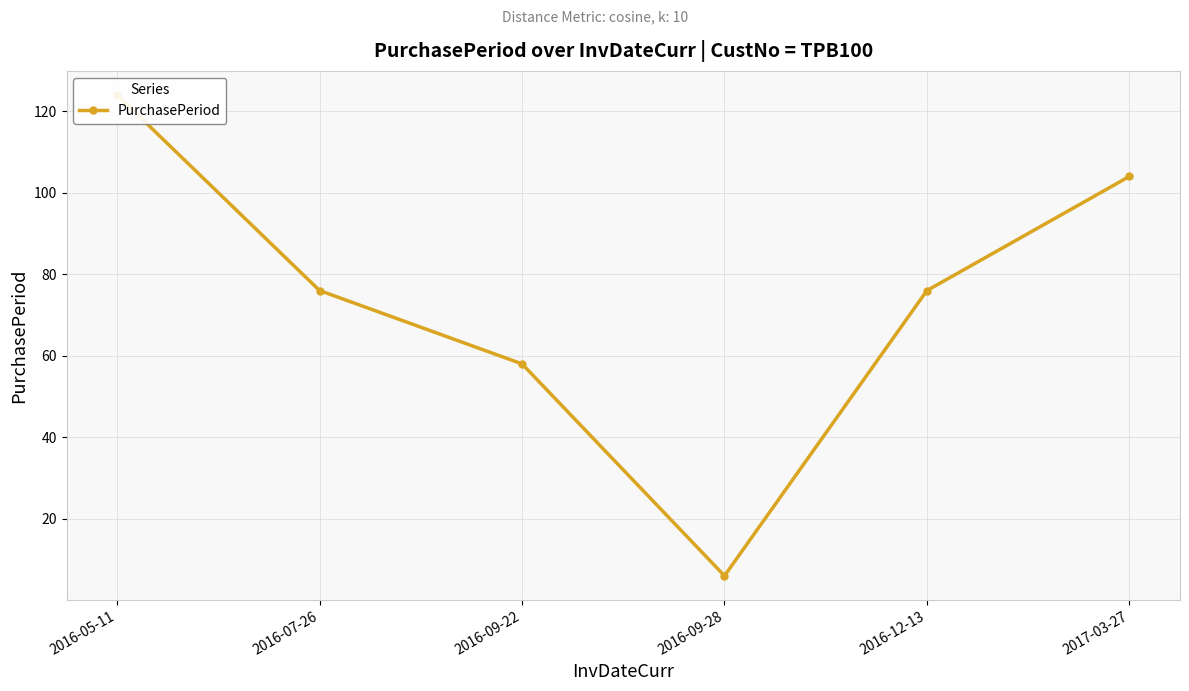

What is the value of the 2nd point from the left?

76